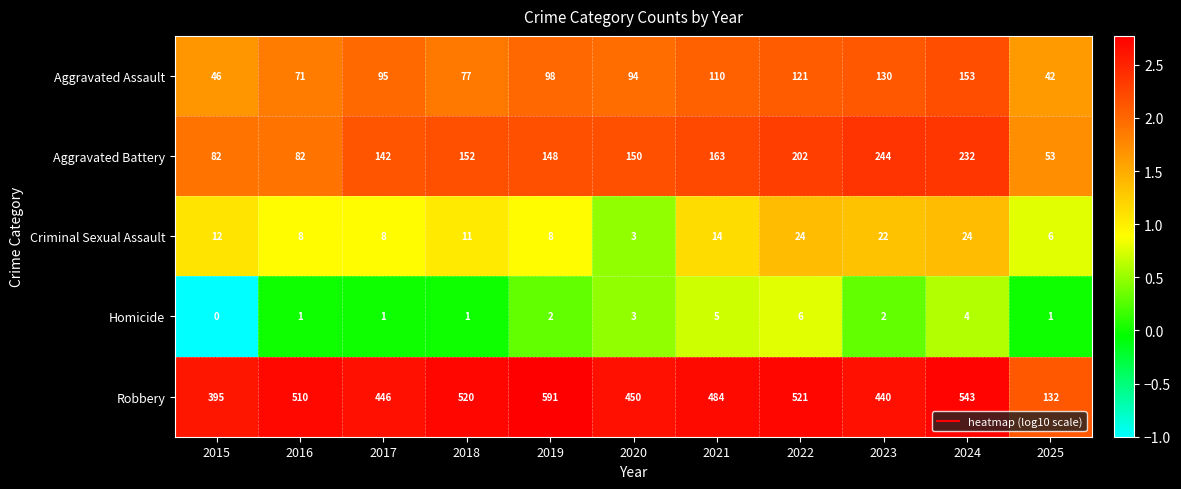

At 2022, list the series in order from largest to smallest.

Robbery, Aggravated Battery, Aggravated Assault, Criminal Sexual Assault, Homicide